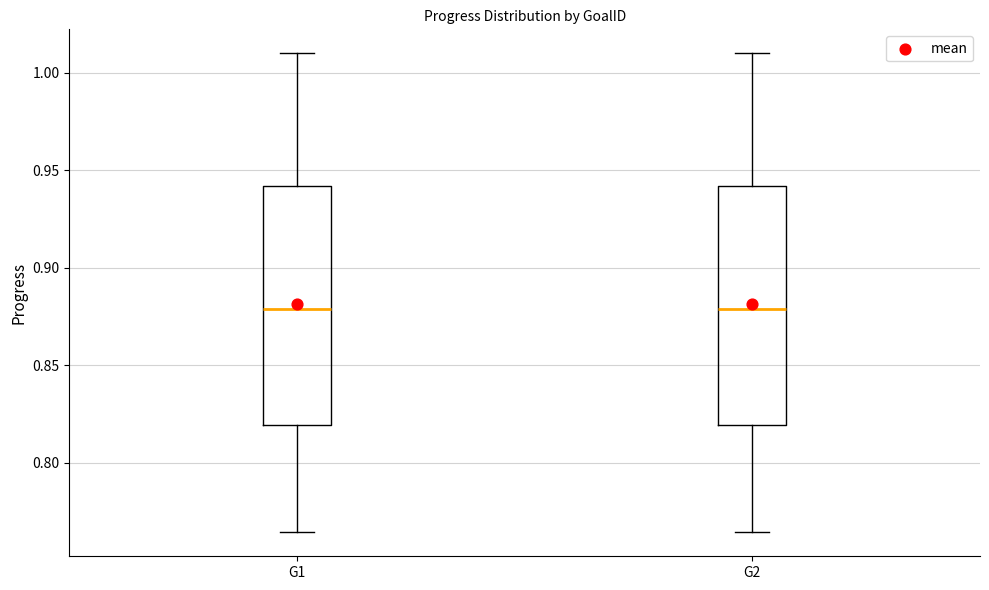

Reading left to right, read every box against the y-axis: the position of its median line, the range the box covers, and the ends of its whiskers. The values are not printed on the chart, so give them approximately, as read against the axis.

G1: median 0.880, box 0.820 to 0.940, whiskers 0.765 to 1.010
G2: median 0.880, box 0.820 to 0.940, whiskers 0.765 to 1.010